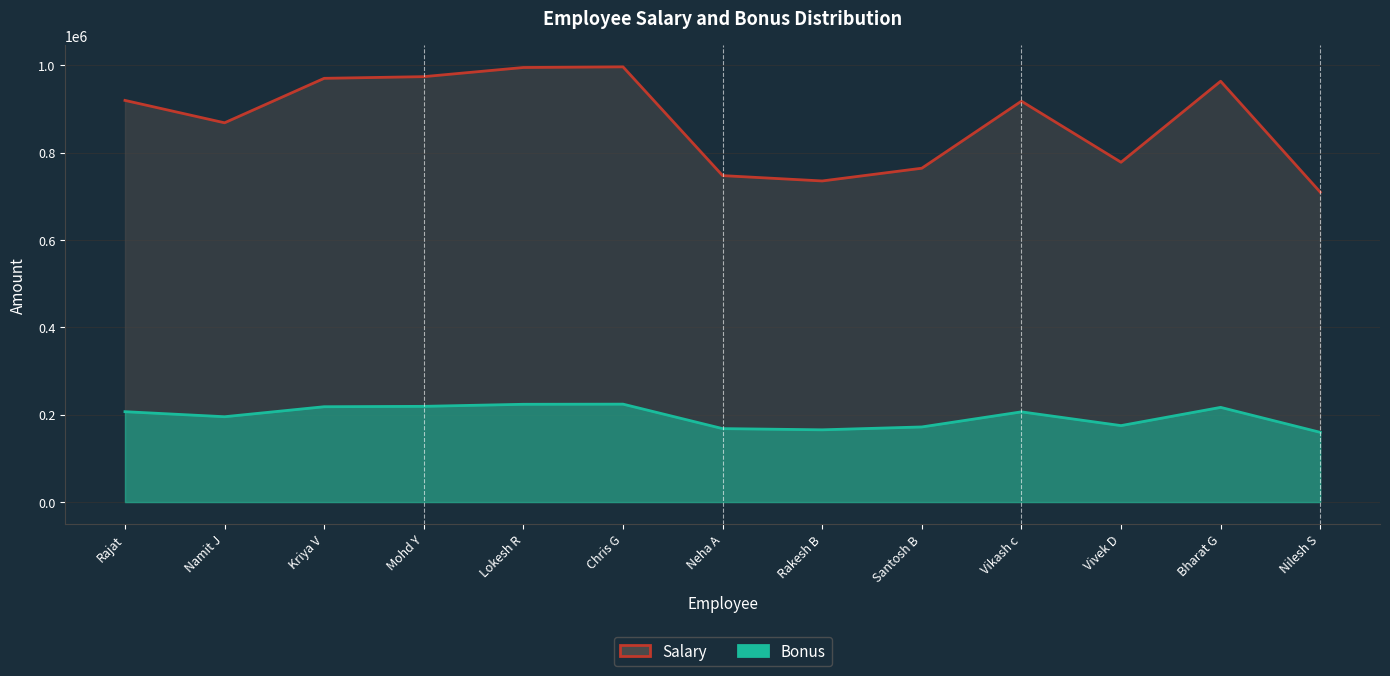

How many data points in Salary Line are above 917987?

6